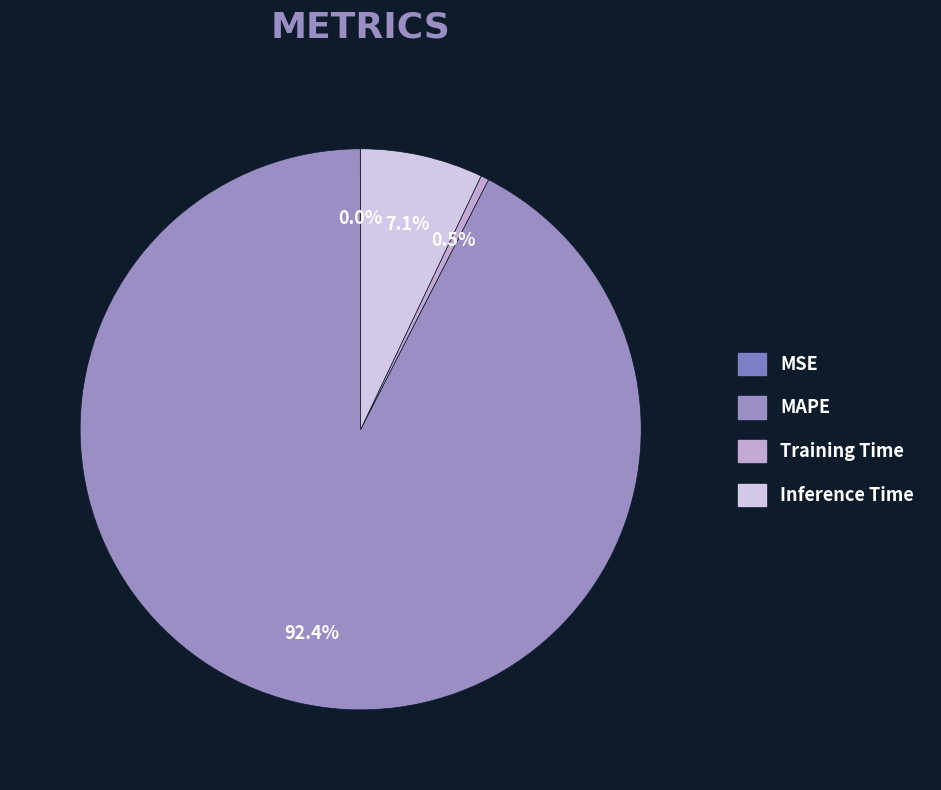

Rank the categories by value from highest to lowest.

MAPE, Inference Time, Training Time, MSE